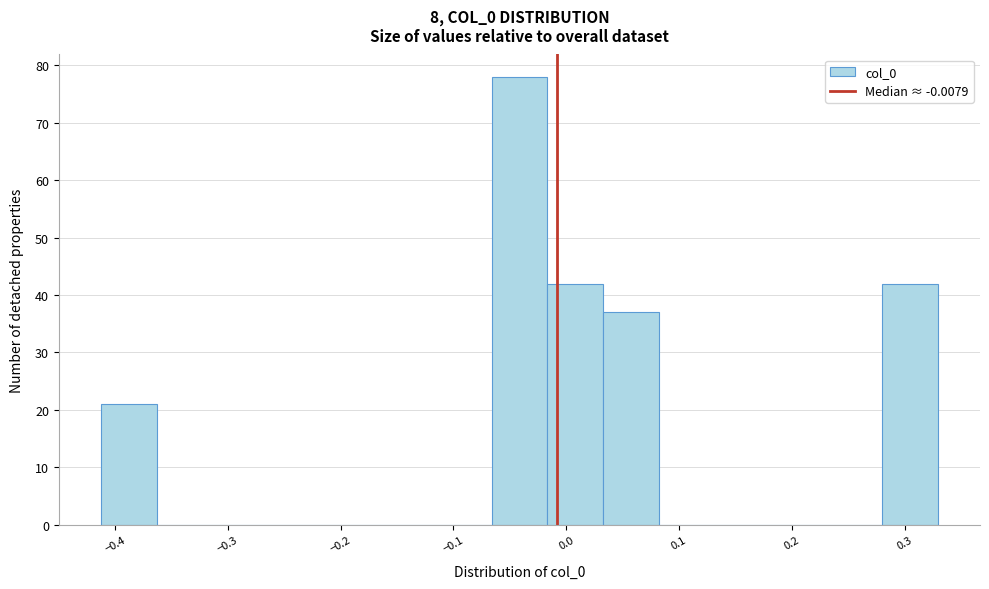

Which range on the x-axis has the tallest bar?

-0.07 to -0.02